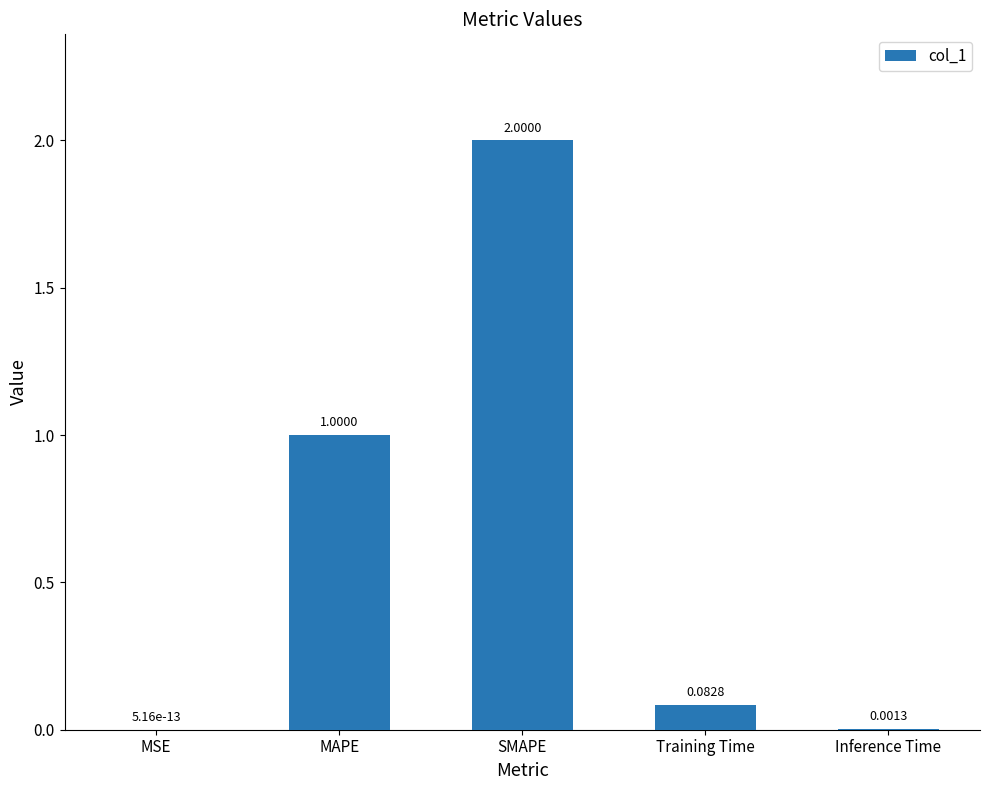

The chart shows a value of 0.0 at MSE. True or false?

True